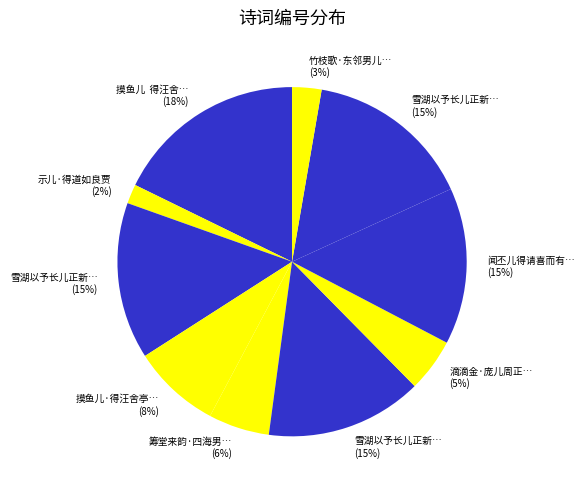

How many slices are in this pie chart?

10